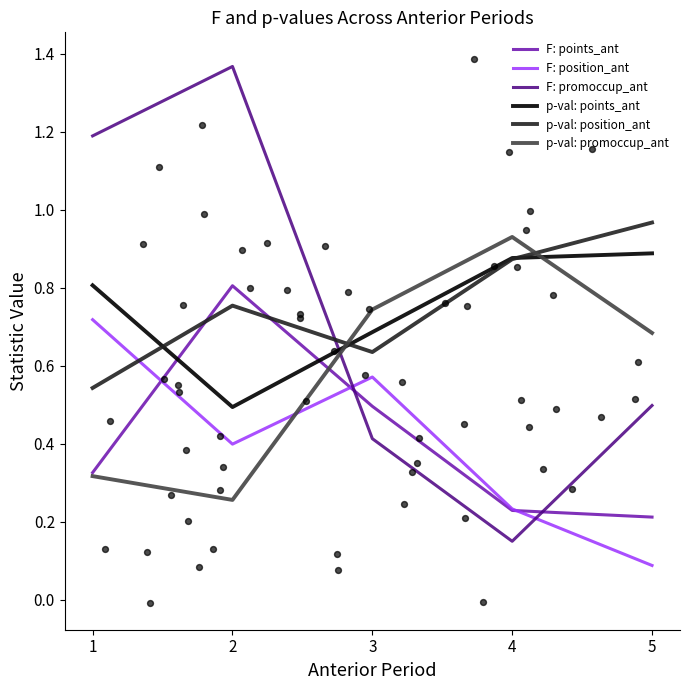

What is the total value across all series at 4?

3.3